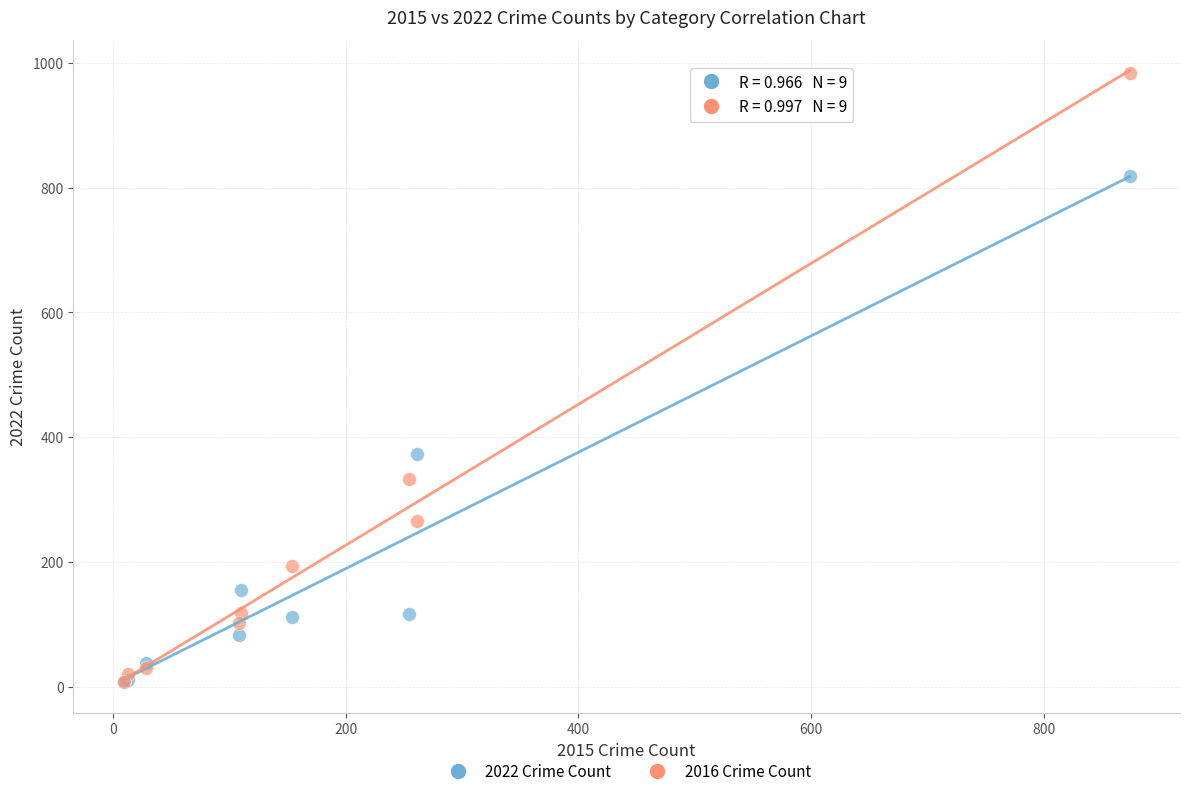

Across all series, what Y value is closest to 495?

373